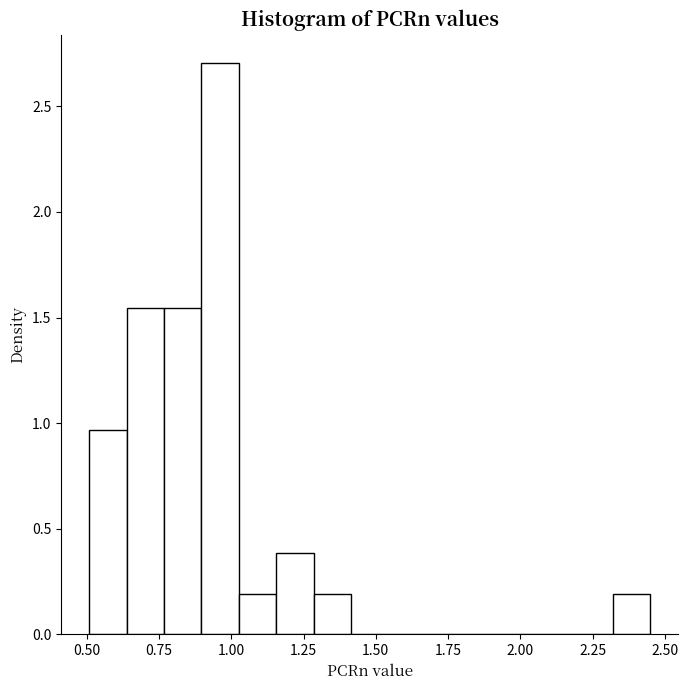

Read against the x-axis, roughly where is the centre of the tallest bar?

0.95